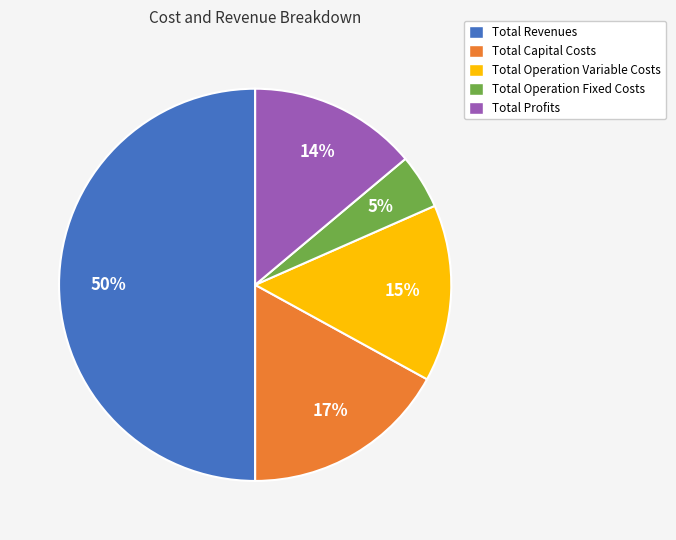

Does Total Capital Costs account for over 50% of the chart?

No